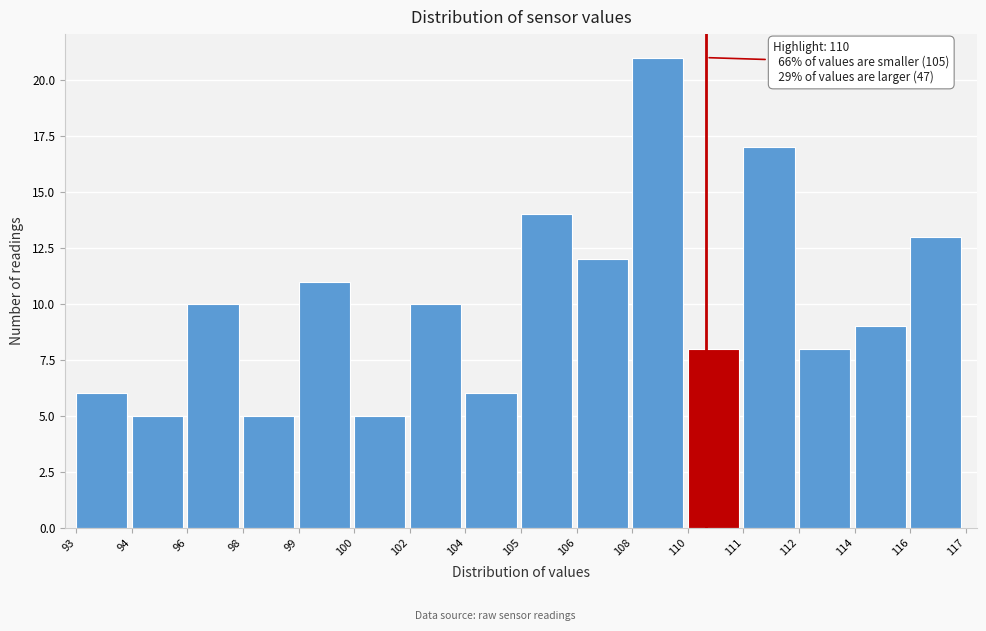

Reading left to right, what are all the values shown in this chart?

93=6	94=5	96=10	98=5	99=11	100=5	102=10	104=6	105=14	106=12	108=21	110=8	111=17	112=8	114=9	116=13